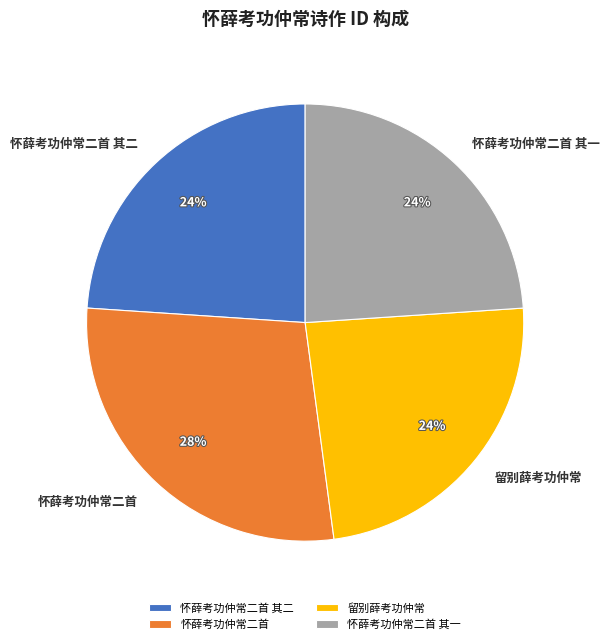

Approximately how many times larger is the value at 留别薛考功仲常 compared to 怀薛考功仲常二首?

0.9